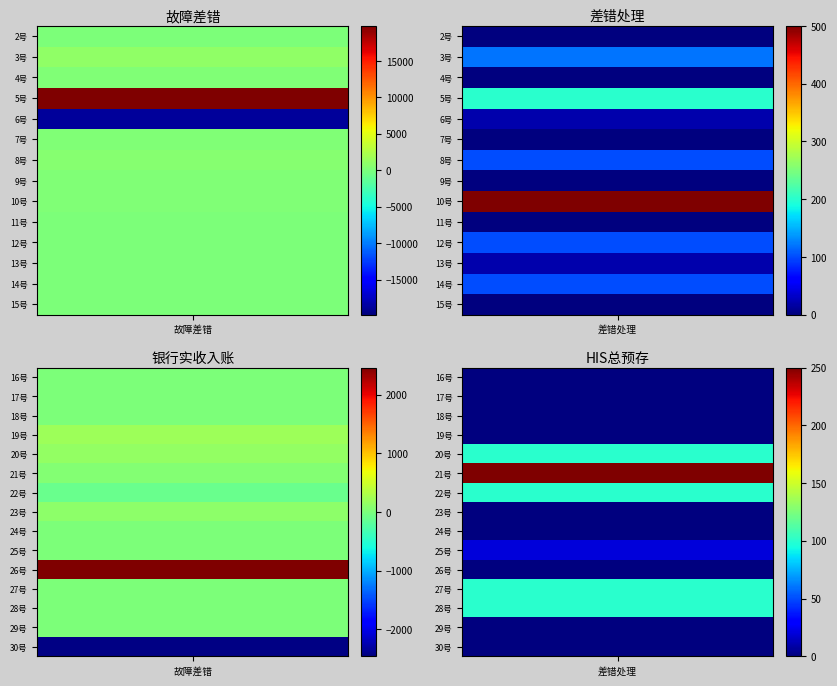

What is the highest value of the 10号 series?

500